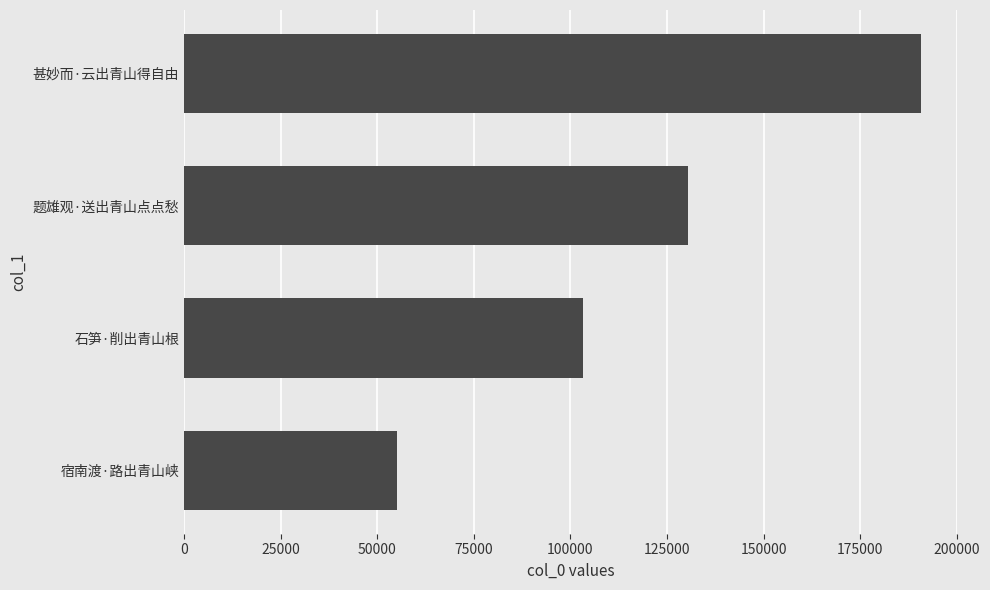

What is the change in value from 甚妙而·云出青山得自由 to 石笋·削出青山根?

-87383